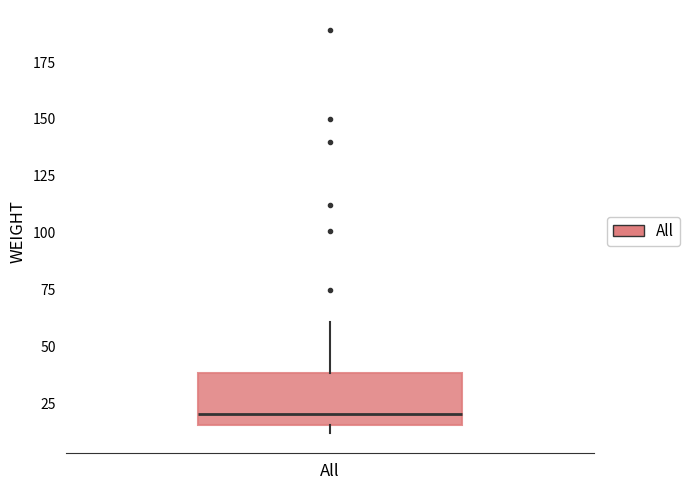

Read this box plot against the y-axis: the position of the median line, the range covered by the box, and the ends of both whiskers. The values are not printed on the chart, so give them approximately, as read against the axis.

median 20, box 15 to 40, whiskers 10 to 60